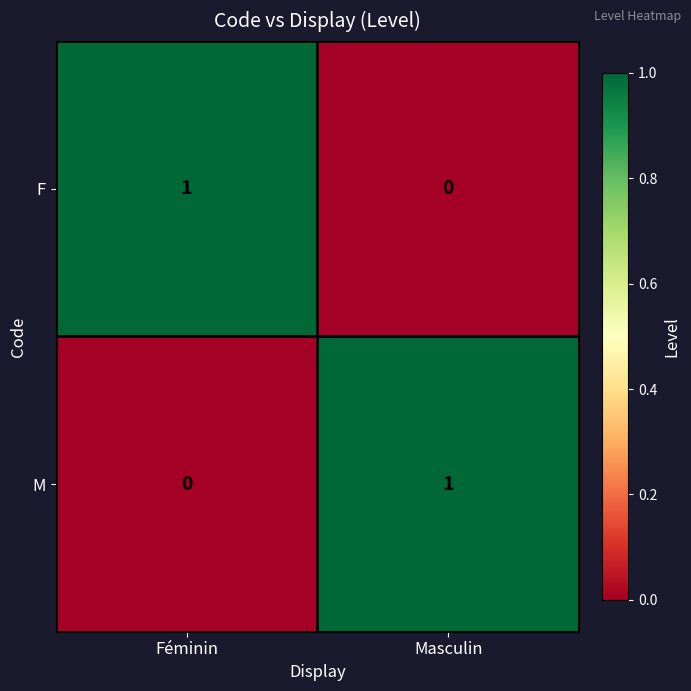

What is the spread (max minus min) of values at Féminin?

1